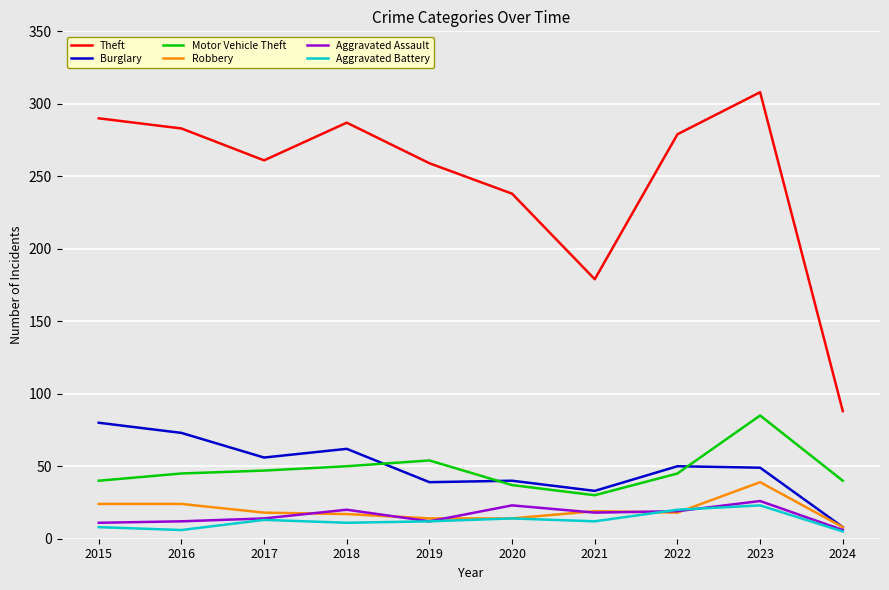

True or false: Motor Vehicle Theft and Aggravated Assault cross at least once.

False